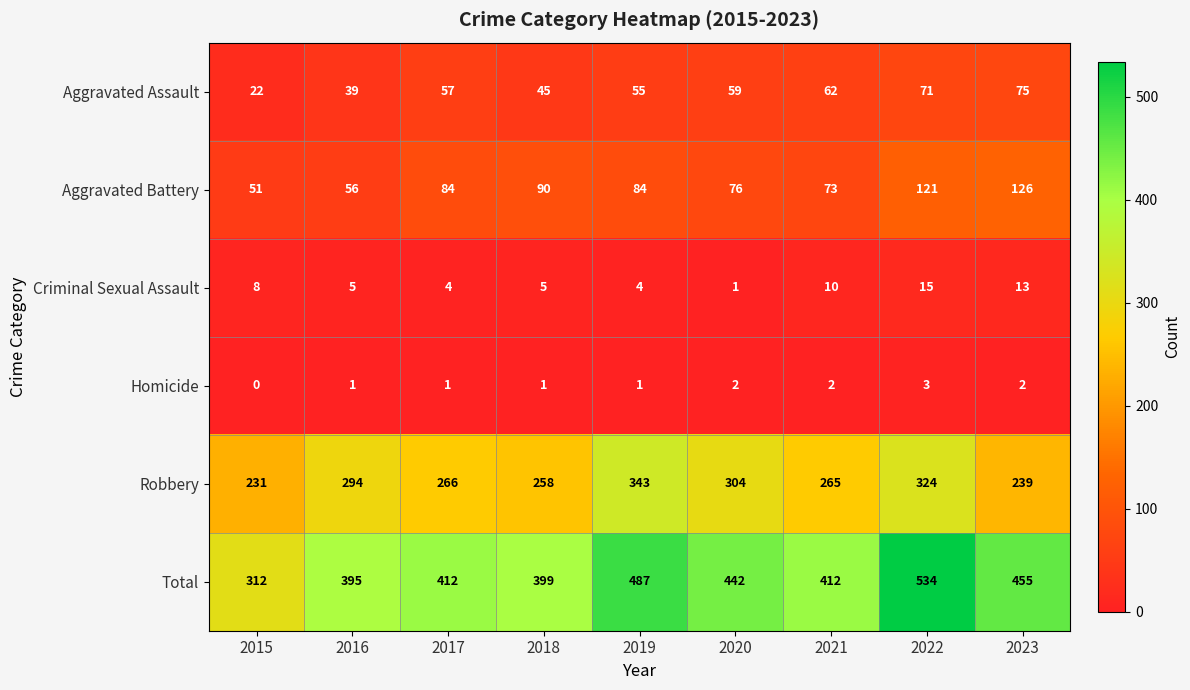

True or false: Robbery has a value of 64 at 2020.

False